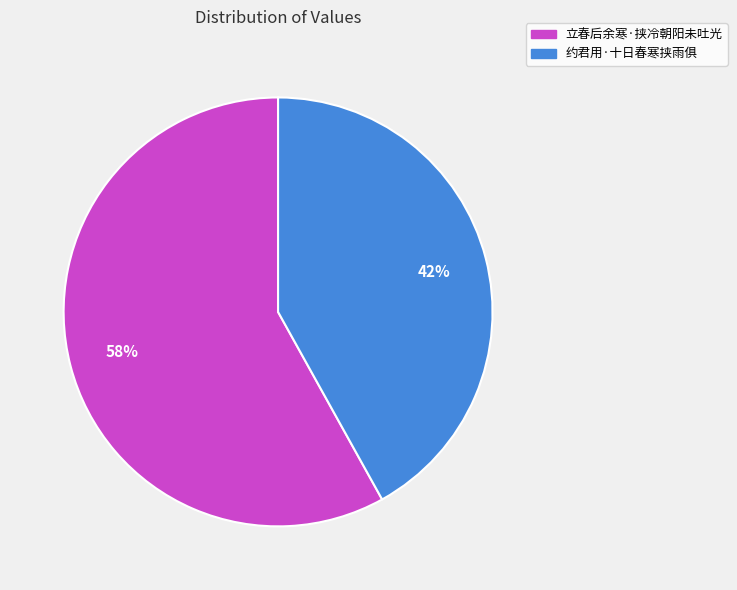

Combined, do 立春后余寒·挟冷朝阳未吐光 and 约君用·十日春寒挟雨俱 account for over 50%?

Yes